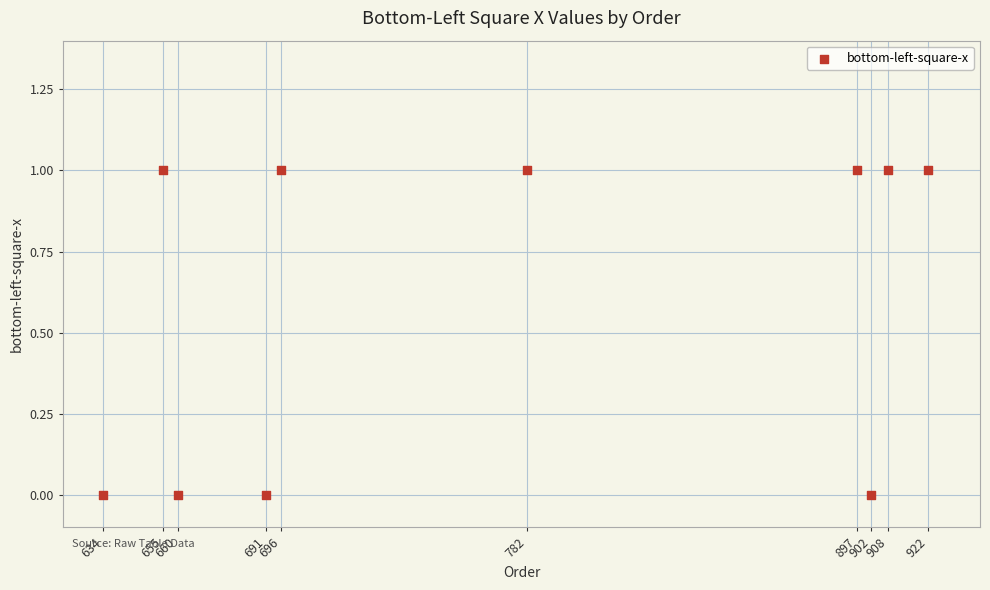

What is the range of X values (max minus min)?

288